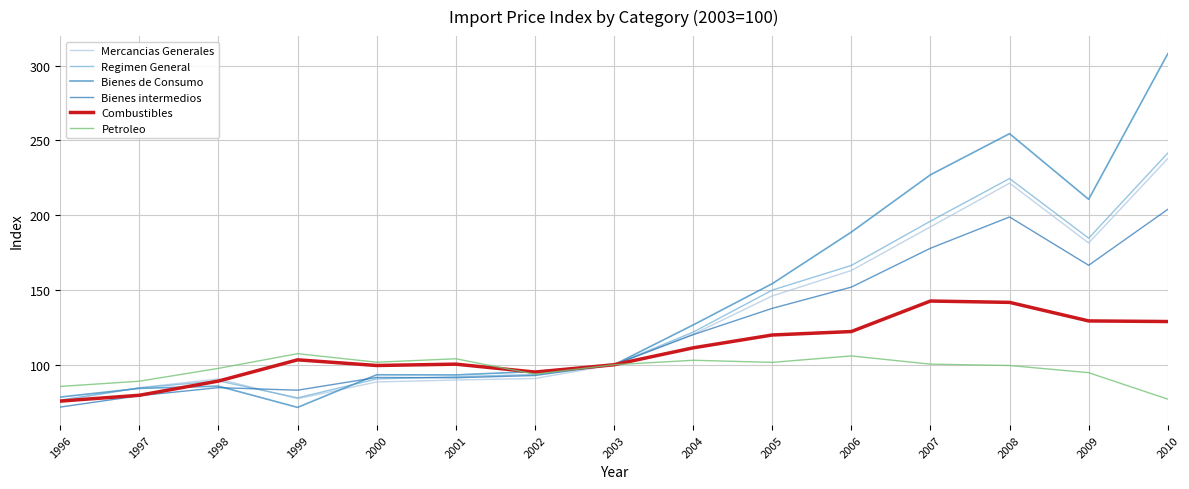

What is the difference between the second highest and minimum values in the Mercancias Generales series?

145.7